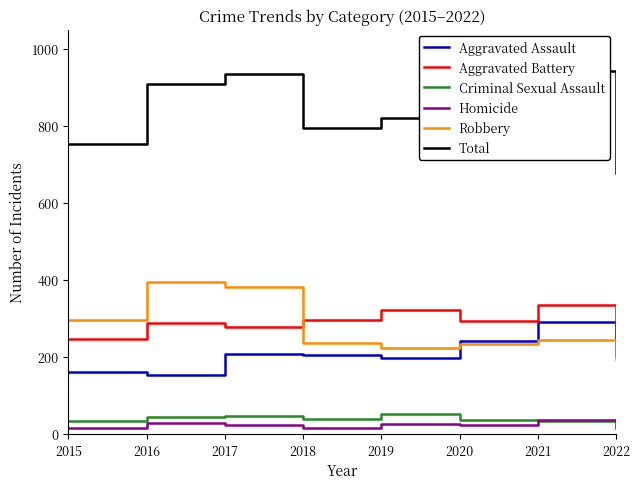

Rank the series by their maximum value, from highest to lowest.

Total, Robbery, Aggravated Battery, Aggravated Assault, Criminal Sexual Assault, Homicide